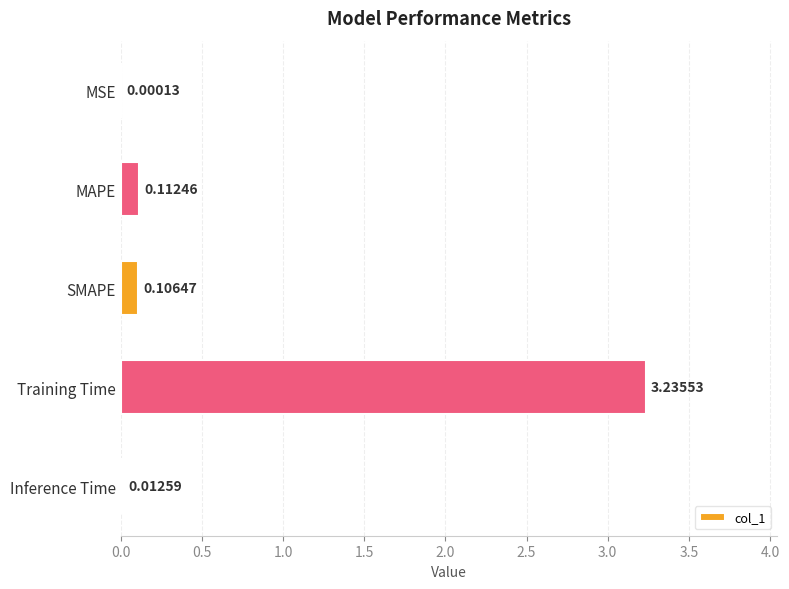

Between MSE and Training Time, which is larger?

Training Time